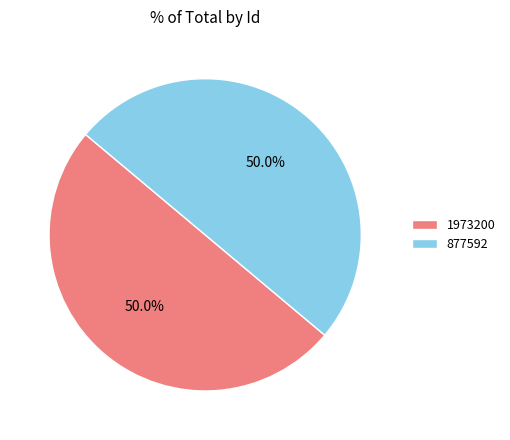

To the nearest percent, what percentage of the pie is 877592?

50%